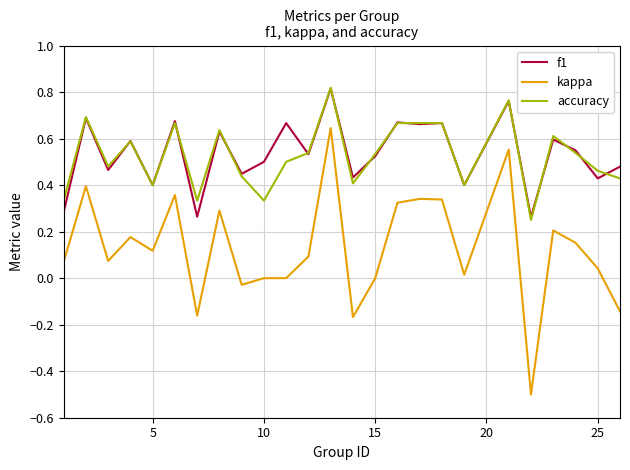

True or false: accuracy and kappa intersect in this chart.

False